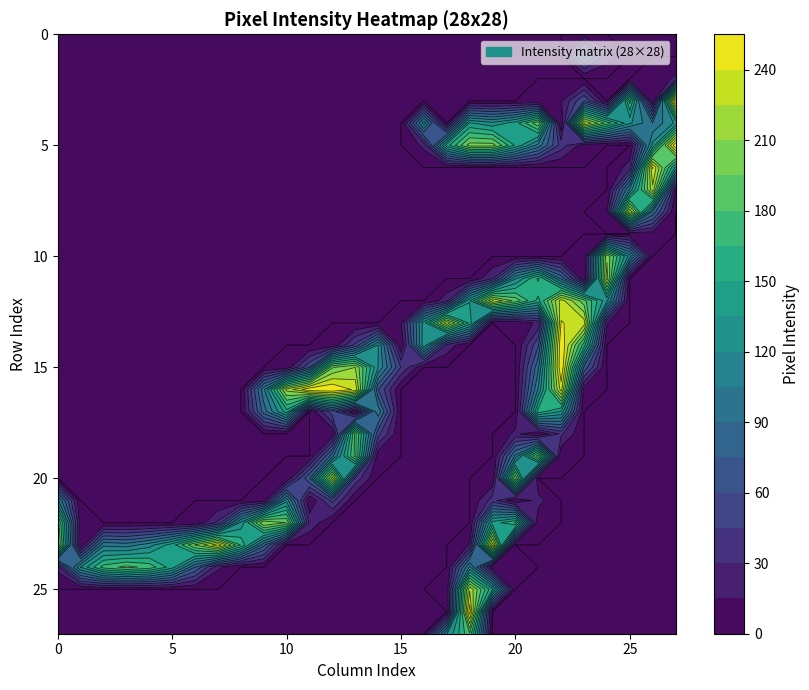

Is the value of row6 at 16 greater than the value of row20 at 1?

No